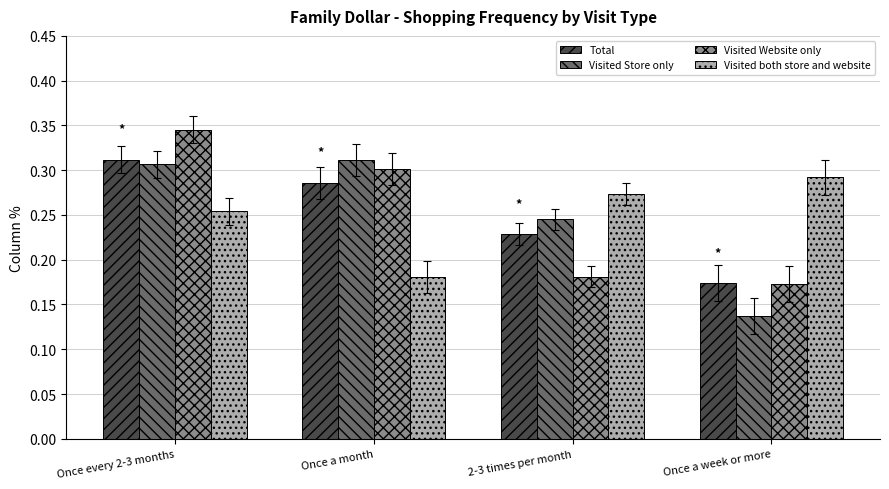

Where is Visited both store and website nearest to the value 0?

Once a month